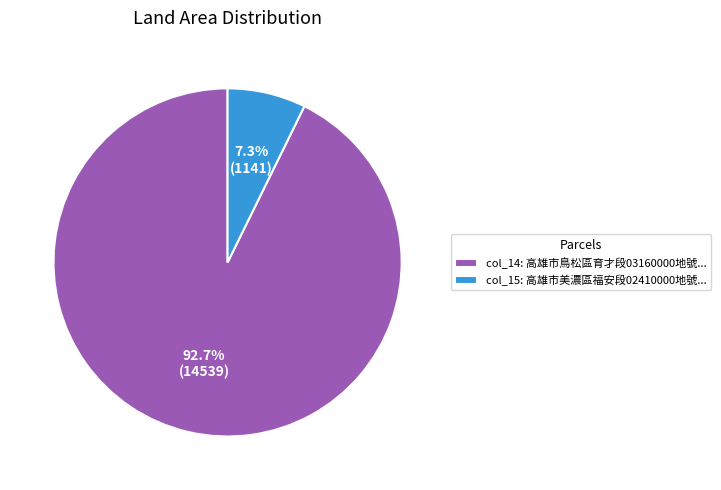

What is the ratio of the value at col_14: 高雄市鳥松區育才段03160000地號... to the value at col_15: 高雄市美濃區福安段02410000地號...?

12.7